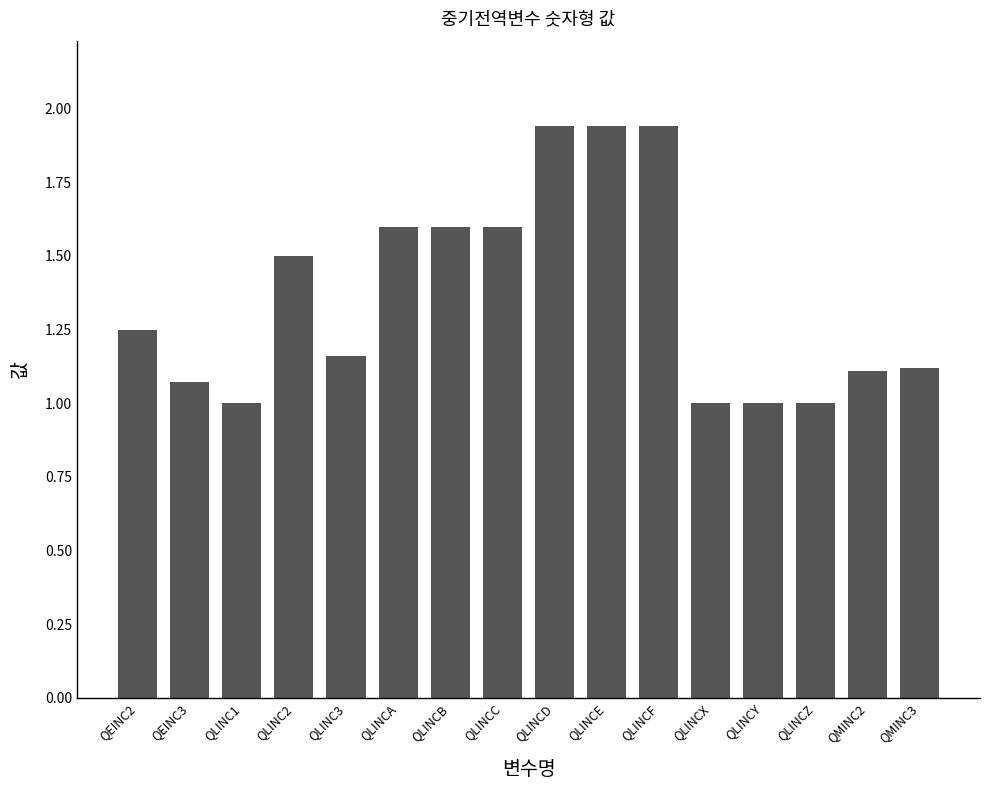

True or false: the data shows 2.1 at QLINC3.

False